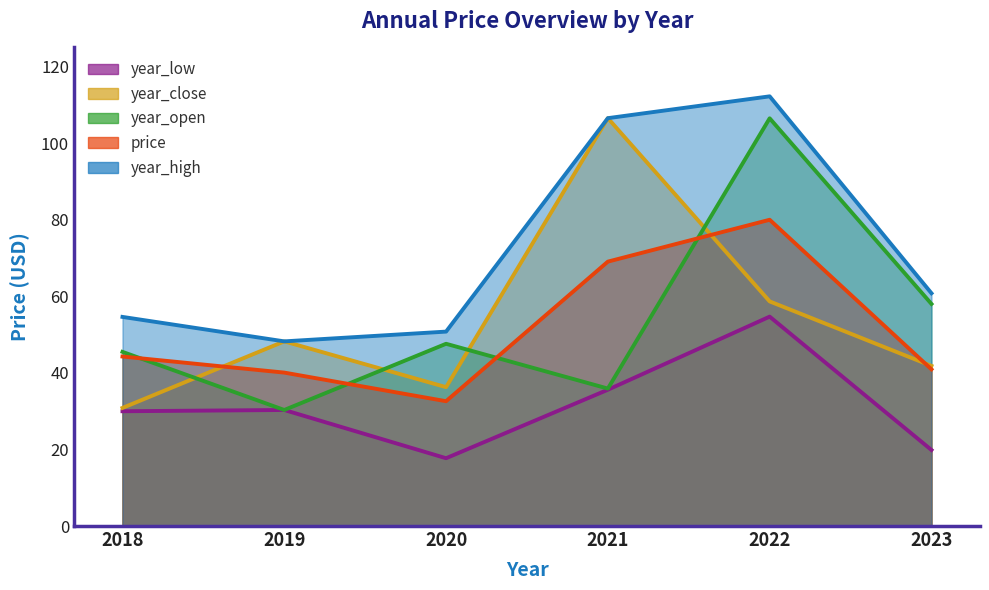

Does the chart have visible grid lines?

No